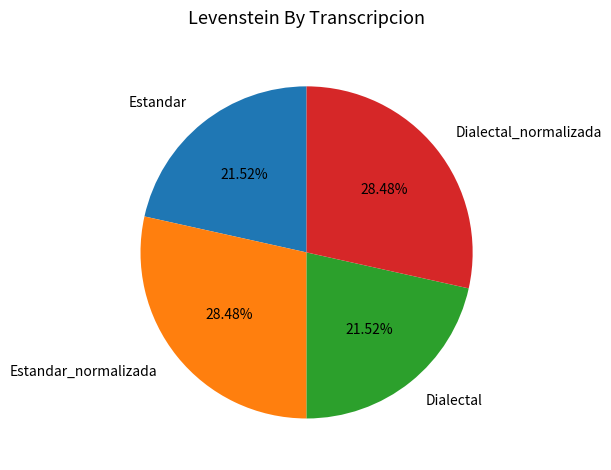

What is the total percentage of Estandar and Dialectal_normalizada?

50.0%